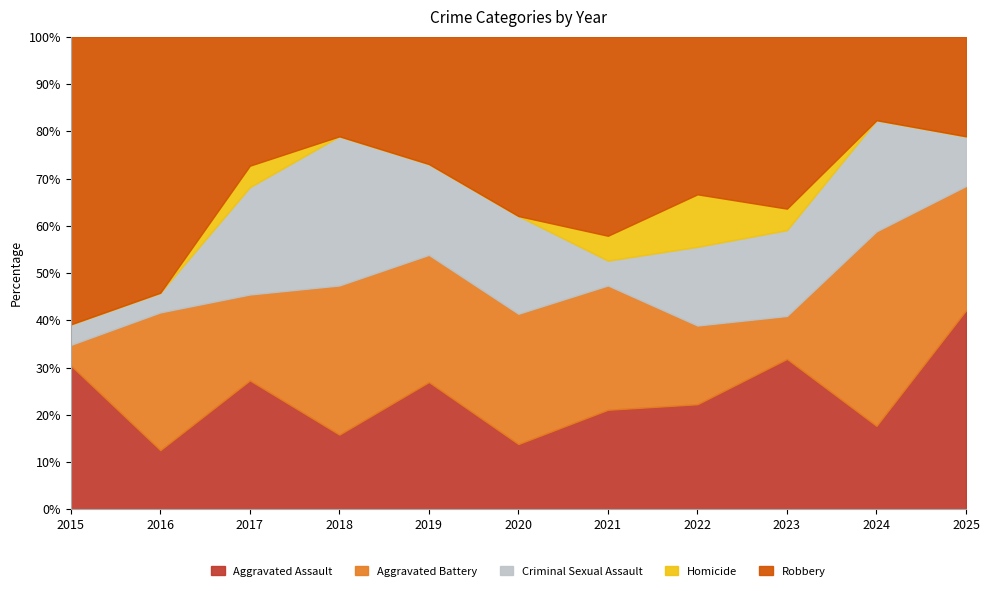

The value of Aggravated Assault at 2016 is 3.6. True or false?

False